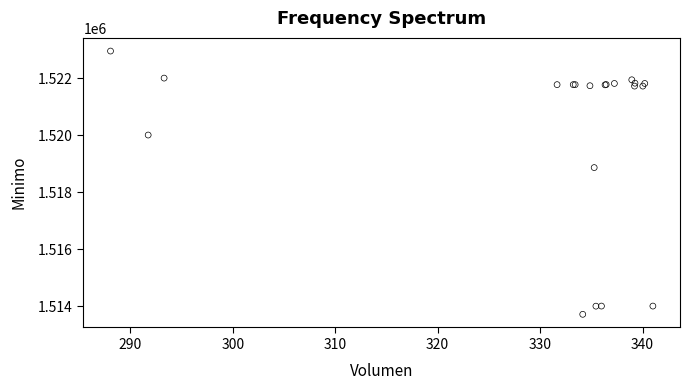

What Y value in the scatter plot is closest to 1518328?

1518858